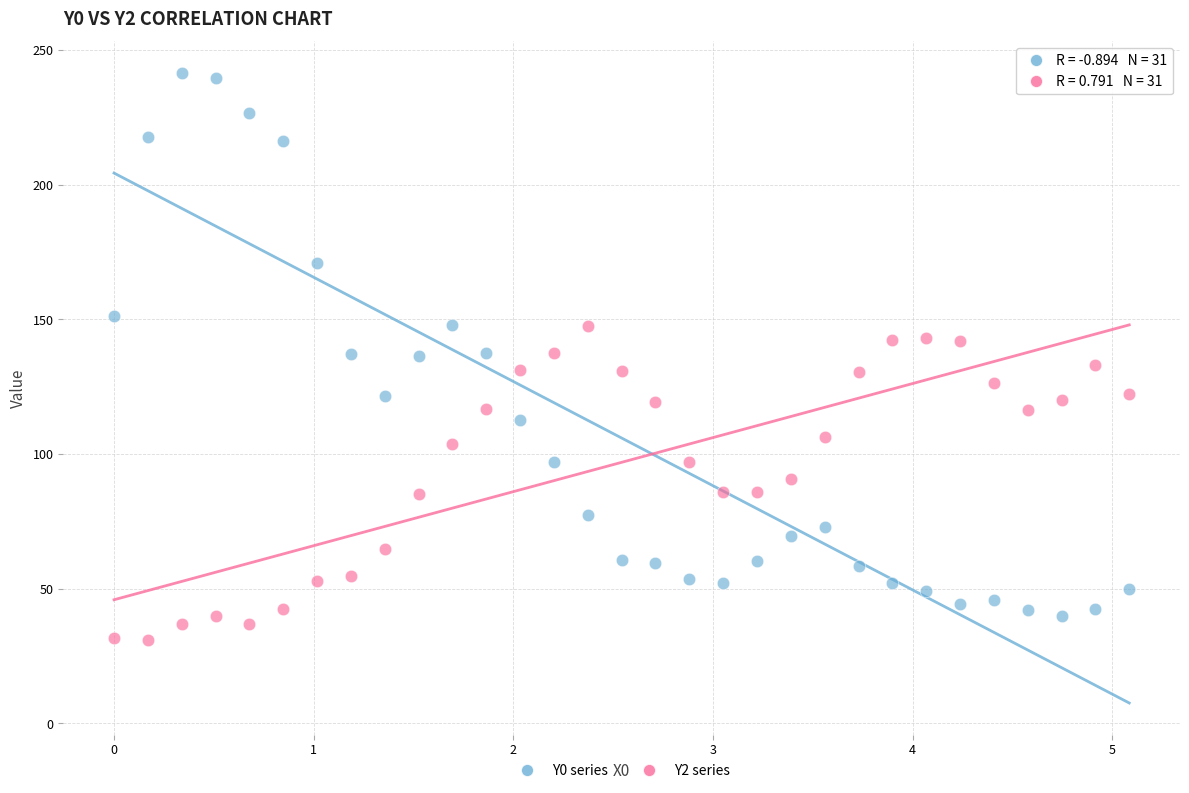

Across all data points, what is the range of X values (max minus min)?

5.1